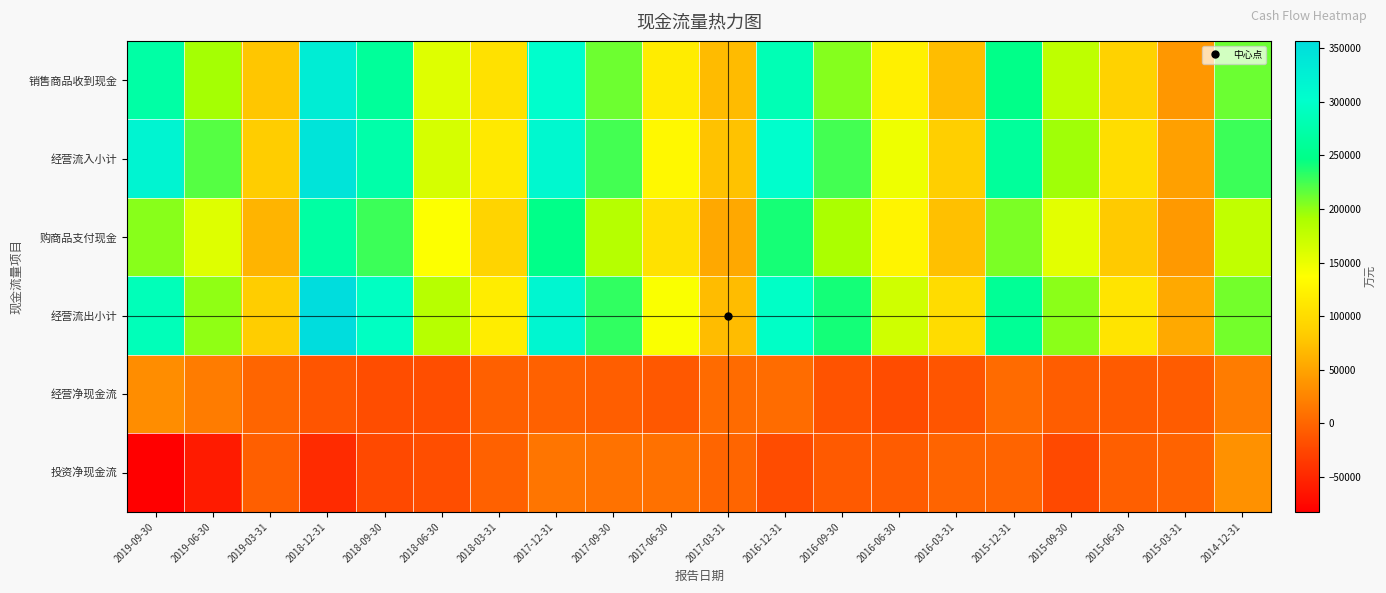

Reading left to right, list all the values displayed in this chart.

销售商品收到现金: 2019-09-30=270860	2019-06-30=193671	2019-03-31=77166	2018-12-31=329739	2018-09-30=261978	2018-06-30=158487	2018-03-31=105959	2017-12-31=302536	2017-09-30=211155	2017-06-30=116853	2017-03-31=69189	2016-12-31=283313	2016-09-30=203417	2016-06-30=121018	2016-03-31=70395	2015-12-31=248037	2015-09-30=178686	2015-06-30=89247	2015-03-31=40057	2014-12-31=211945
经营流入小计: 2019-09-30=318480	2019-06-30=219265	2019-03-31=83389	2018-12-31=343308	2018-09-30=273709	2018-06-30=164309	2018-03-31=113751	2017-12-31=313053	2017-09-30=225569	2017-06-30=129592	2017-03-31=75095	2016-12-31=303238	2016-09-30=225476	2016-06-30=148217	2016-03-31=86193	2015-12-31=263299	2015-09-30=195311	2015-06-30=100469	2015-03-31=47428	2014-12-31=227998
购商品支付现金: 2019-09-30=202765	2019-06-30=157989	2019-03-31=63627	2018-12-31=269298	2018-09-30=228124	2018-06-30=138696	2018-03-31=90928	2017-12-31=248640	2017-09-30=183778	2017-06-30=105515	2017-03-31=53333	2016-12-31=239669	2016-09-30=190608	2016-06-30=125483	2016-03-31=73553	2015-12-31=206774	2015-09-30=154817	2015-06-30=81154	2015-03-31=41275	2014-12-31=177281
经营流出小计: 2019-09-30=286704	2019-06-30=200676	2019-03-31=83975	2018-12-31=356925	2018-09-30=293433	2018-06-30=182902	2018-03-31=118132	2017-12-31=315822	2017-09-30=230932	2017-06-30=140145	2017-03-31=70064	2016-12-31=297604	2016-09-30=240223	2016-06-30=168102	2016-03-31=99956	2015-12-31=258272	2015-09-30=202072	2015-06-30=108379	2015-03-31=54805	2014-12-31=210041
经营净现金流: 2019-09-30=31776	2019-06-30=18589	2019-03-31=-586	2018-12-31=-13617	2018-09-30=-19724	2018-06-30=-18593	2018-03-31=-4382	2017-12-31=-2769	2017-09-30=-5363	2017-06-30=-10553	2017-03-31=5031	2016-12-31=5634	2016-09-30=-14747	2016-06-30=-19885	2016-03-31=-13763	2015-12-31=5027	2015-09-30=-6761	2015-06-30=-7911	2015-03-31=-7377	2014-12-31=17957
投资净现金流: 2019-09-30=-82509	2019-06-30=-60133	2019-03-31=-5112	2018-12-31=-46505	2018-09-30=-22977	2018-06-30=-18229	2018-03-31=-2759	2017-12-31=12251	2017-09-30=10821	2017-06-30=9556	2017-03-31=-398	2016-12-31=-20461	2016-09-30=-8792	2016-06-30=-7620	2016-03-31=-1423	2015-12-31=-999	2015-09-30=-22961	2015-06-30=-4866	2015-03-31=-2228	2014-12-31=35377